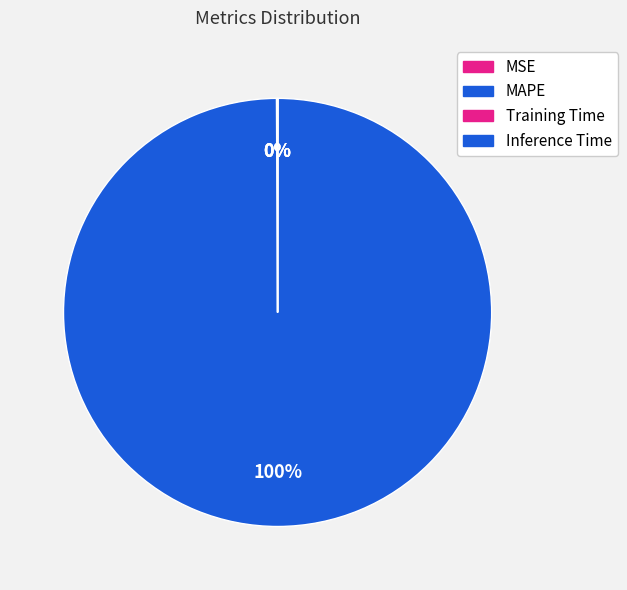

Rank the categories by value from lowest to highest.

Inference Time, Training Time, MSE, MAPE